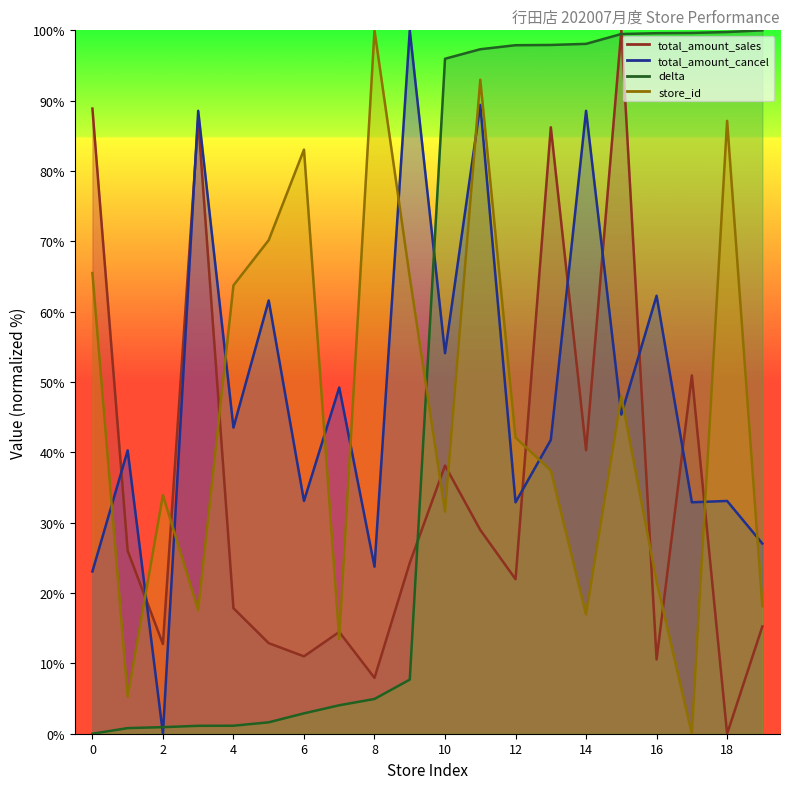

What are all the series names shown in the legend?

store_id, delta, total_amount_sales, total_amount_cancel